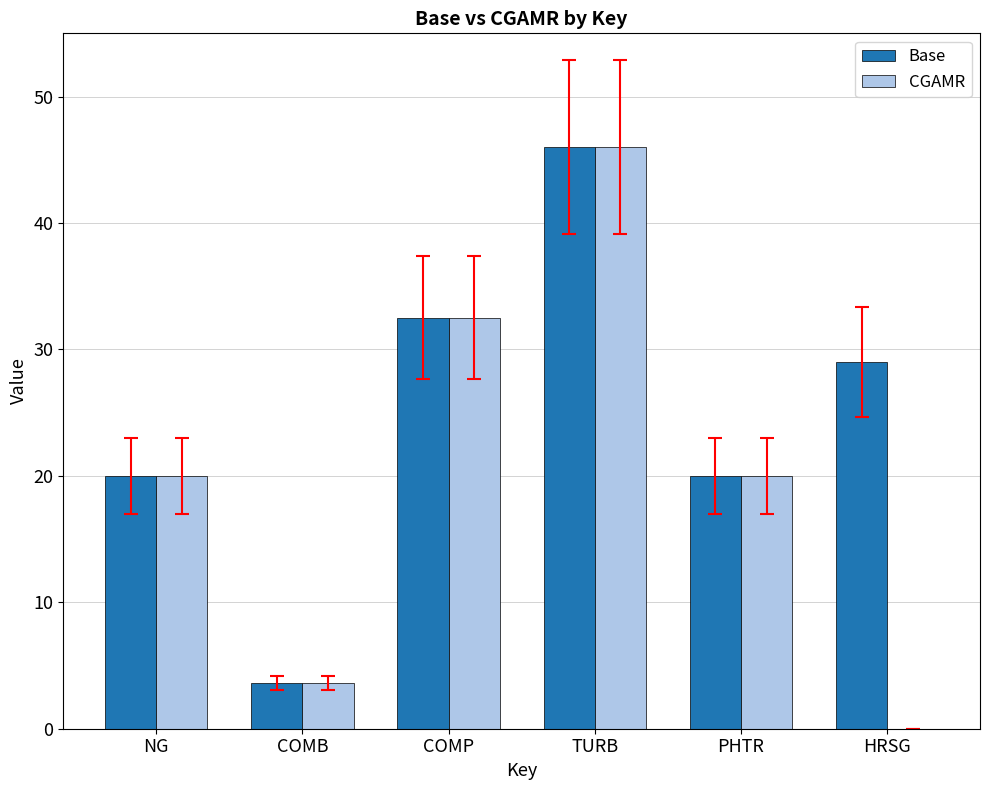

What is the sum of all CGAMR values?

122.1